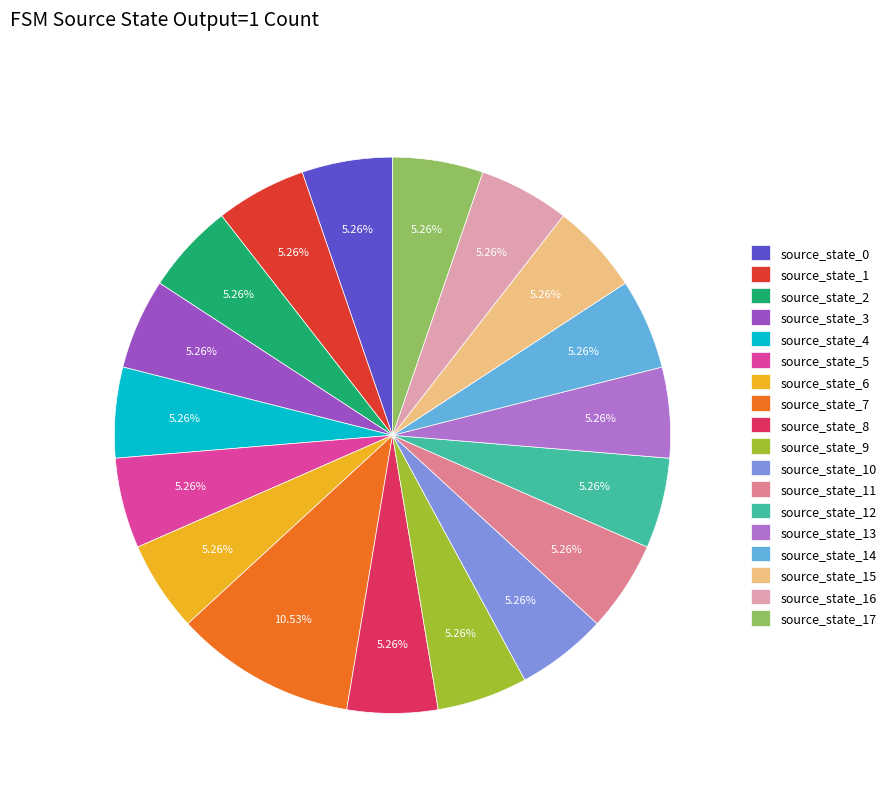

What is the ratio of the value at source_state_13 to the value at source_state_17?

1.0